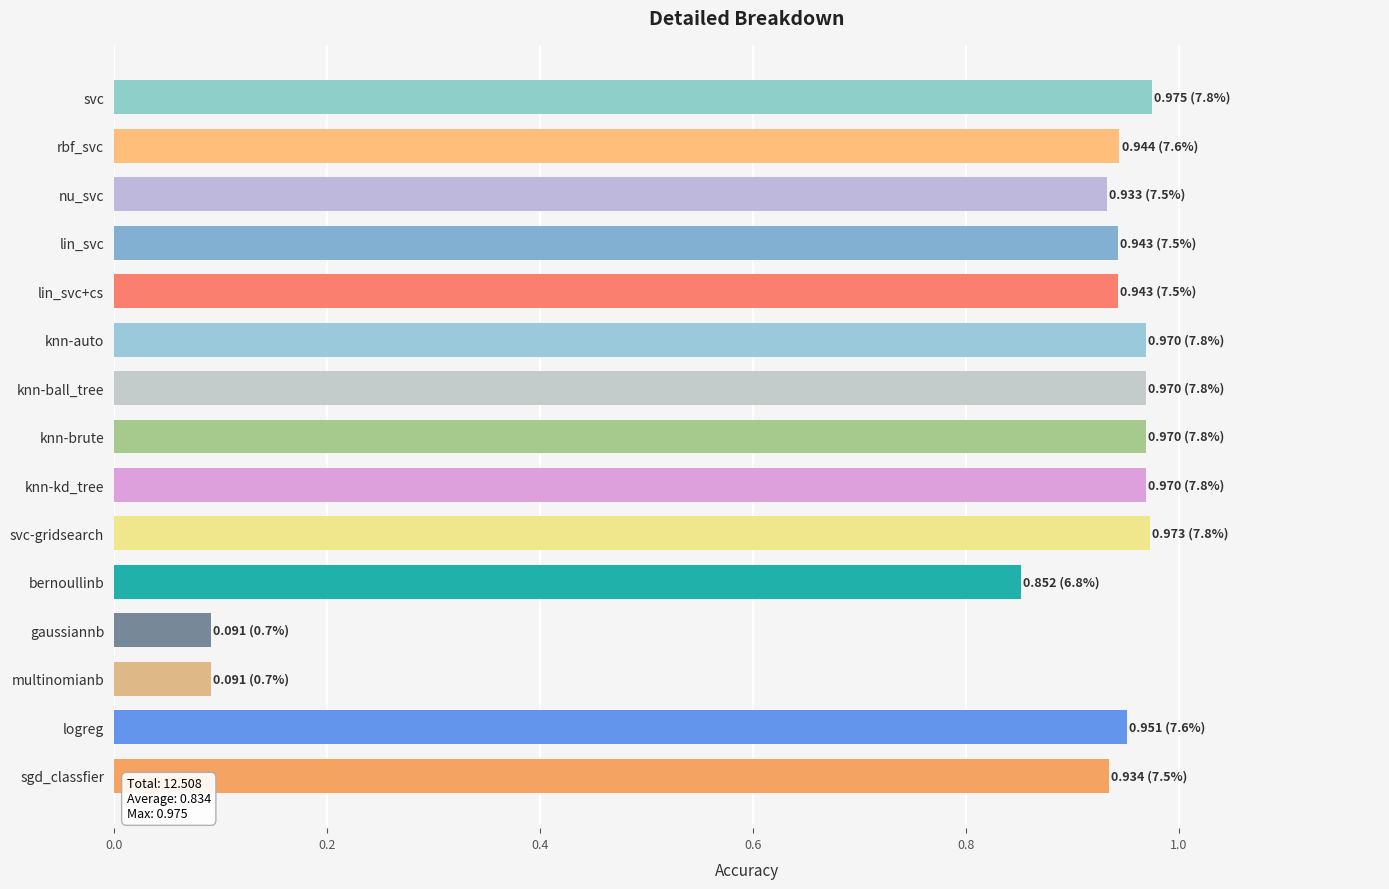

What is the label of the 13th bar from the bottom?

nu_svc